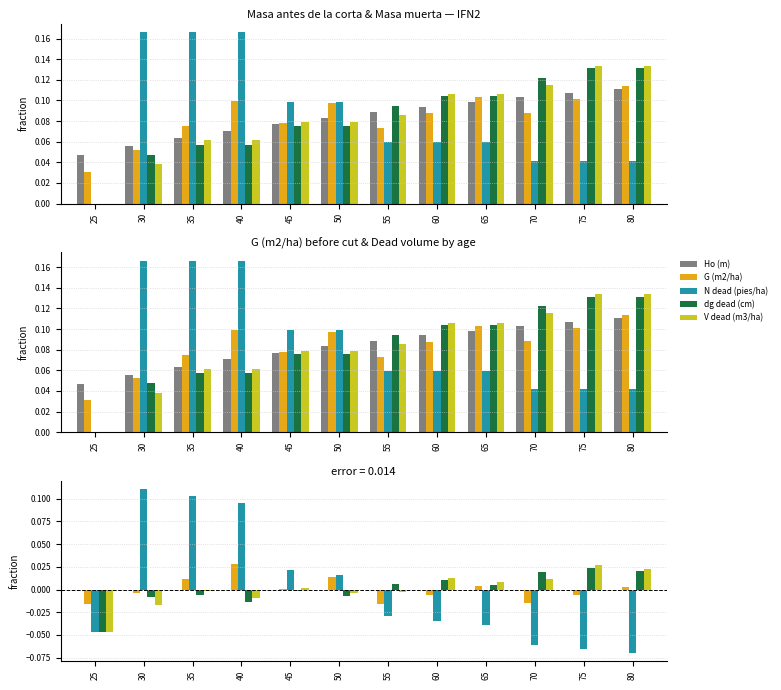

What are all the series names shown in the legend?

Ho (m), G (m2/ha), N dead (pies/ha), dg dead (cm), V dead (m3/ha)